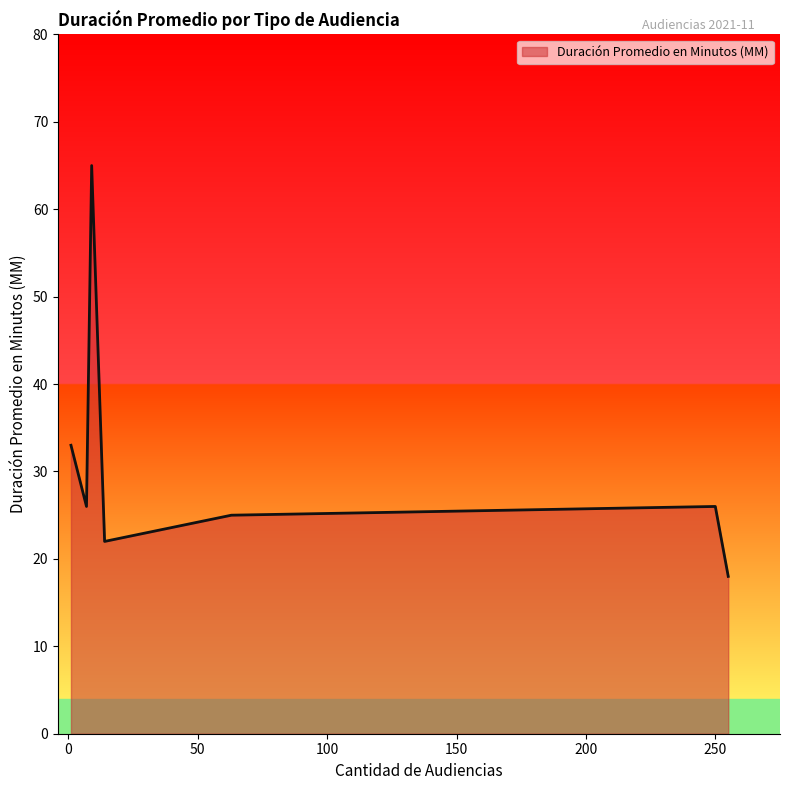

What is the maximum value shown in the chart?

65